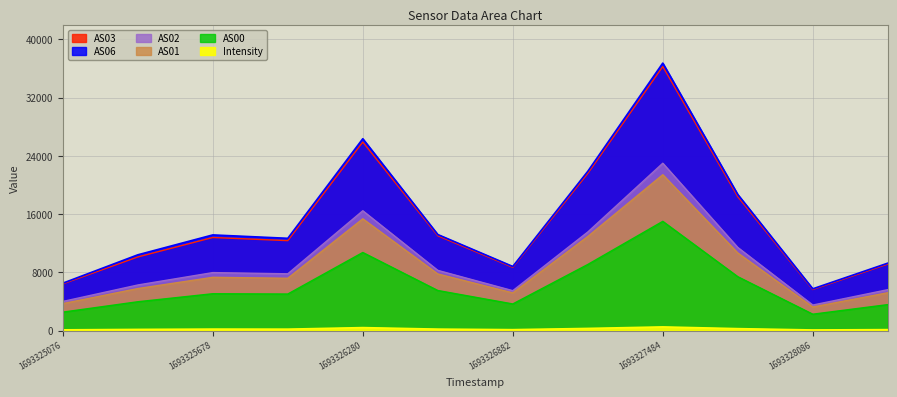

What is the minimum value shown in the chart?

82.3